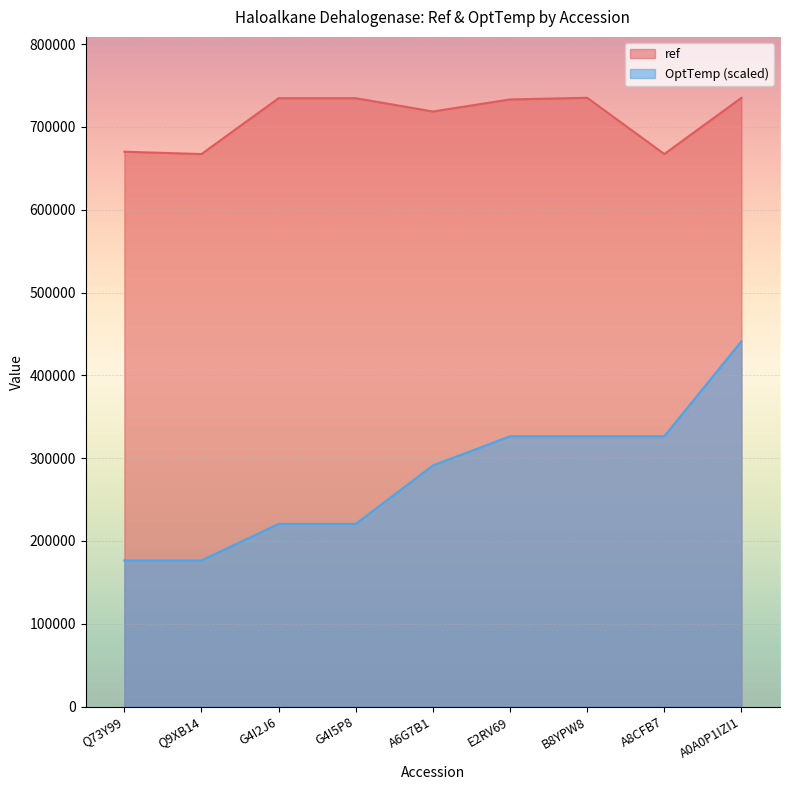

Reading left to right, list all the values displayed in this chart.

ref: 670049.0	667261.0	734726.0	734726.0	718667.0	733189.0	735217.0	667269.0	735137.0
OptTemp: 176452.1	176452.1	220565.1	220565.1	291145.9	326436.3	326436.3	326436.3	441130.2